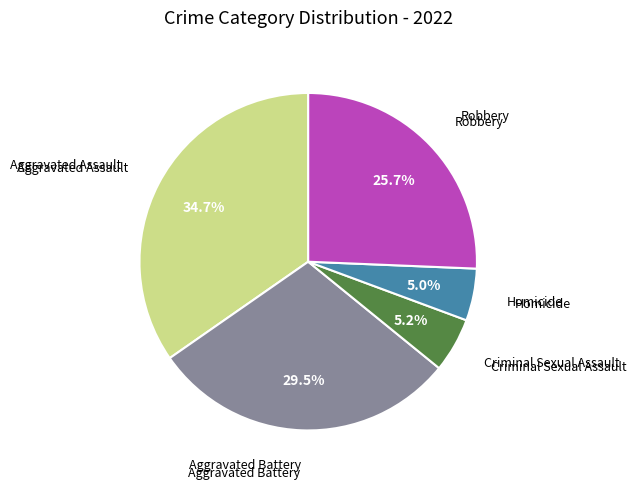

Is there a majority slice in this chart?

No